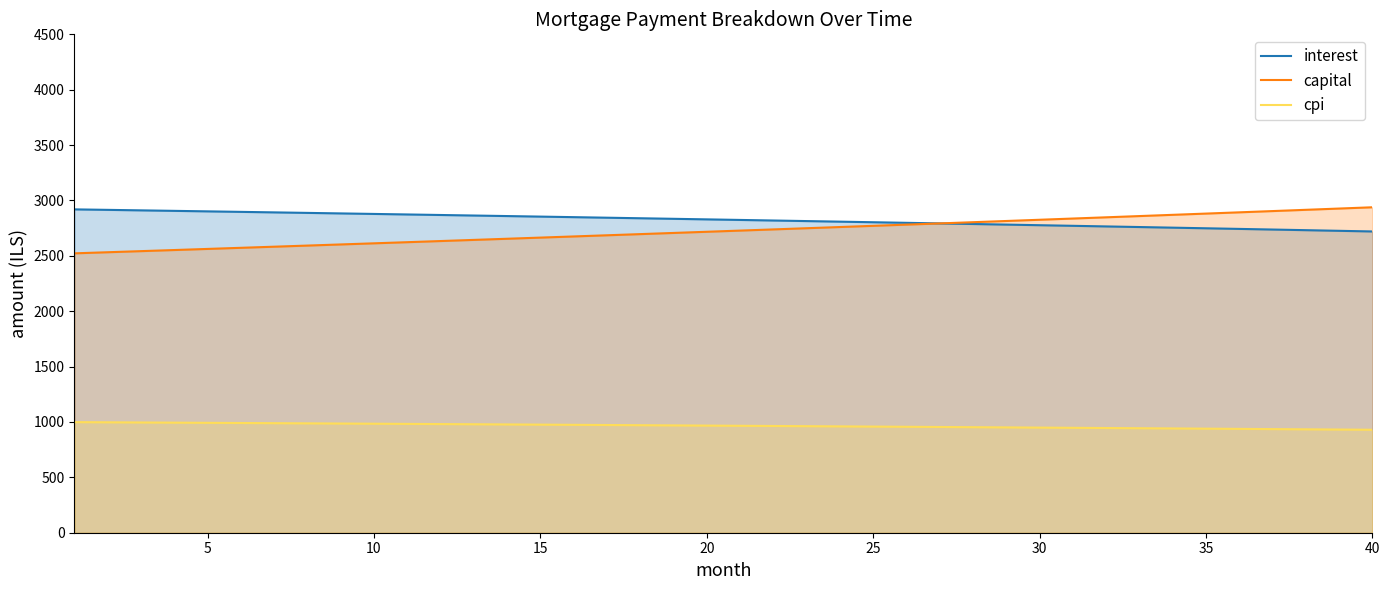

True or false: cpi and capital intersect in this chart.

False